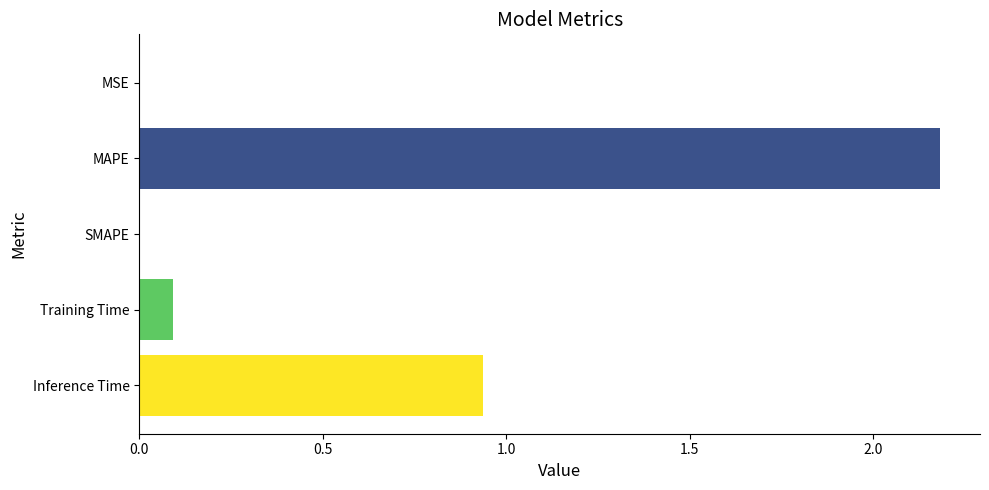

At which label is the value closest to 1?

Inference Time